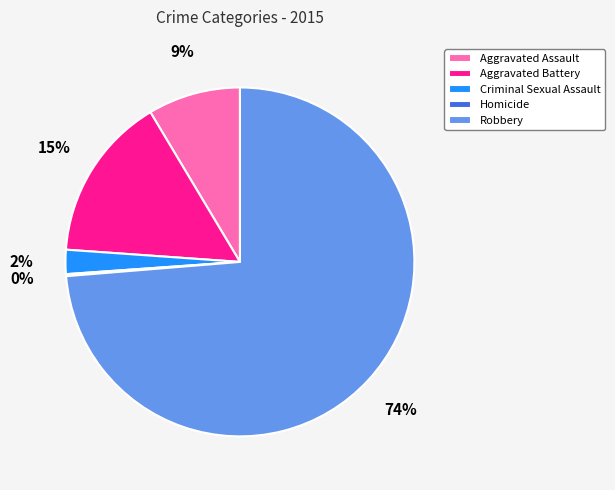

To the nearest percent, what portion does Robbery represent?

74%